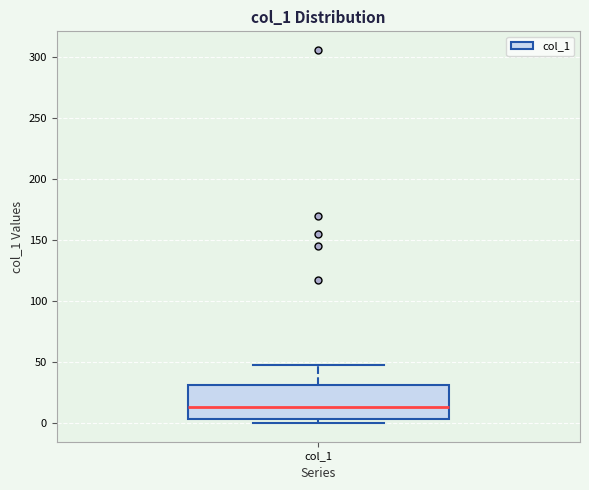

Read this box plot against the y-axis: the position of the median line, the range covered by the box, and the ends of both whiskers. The values are not printed on the chart, so give them approximately, as read against the axis.

median 15, box 5 to 30, whiskers 0 to 50